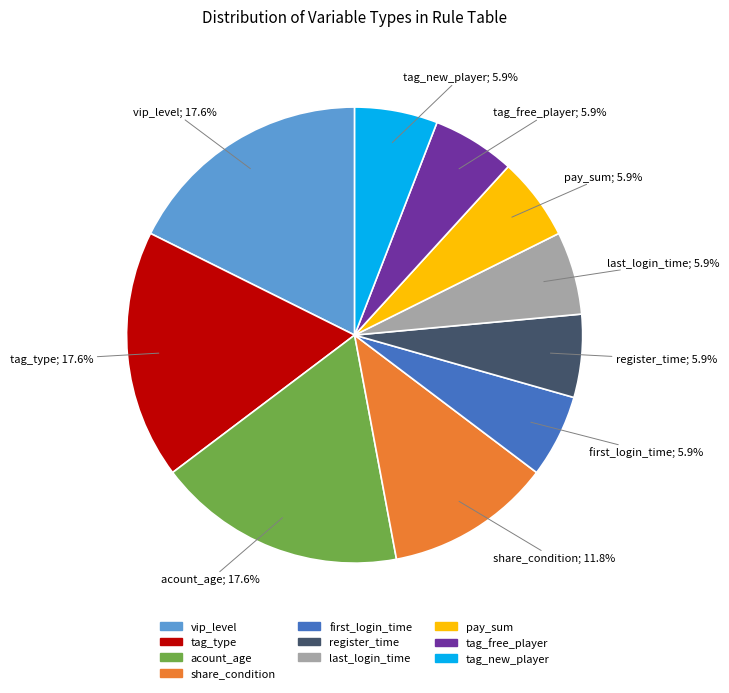

To the nearest percent, what is the combined percentage of pay_sum and register_time?

12%